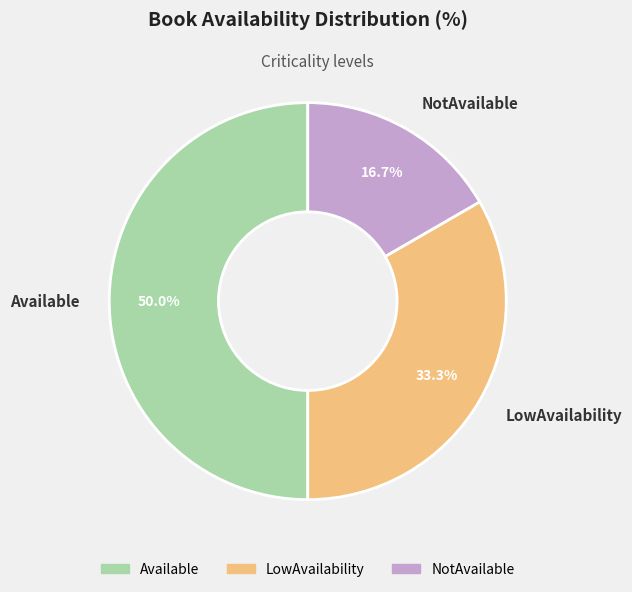

What portion of the pie excludes Available?

50.0%